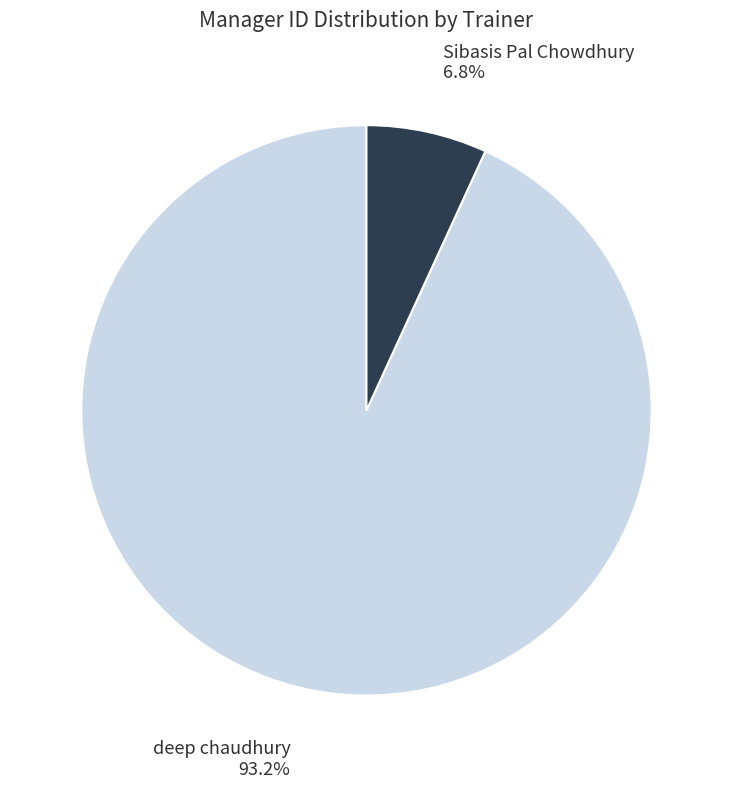

The deep chaudhury slice represents 93% of the pie. True or false?

True